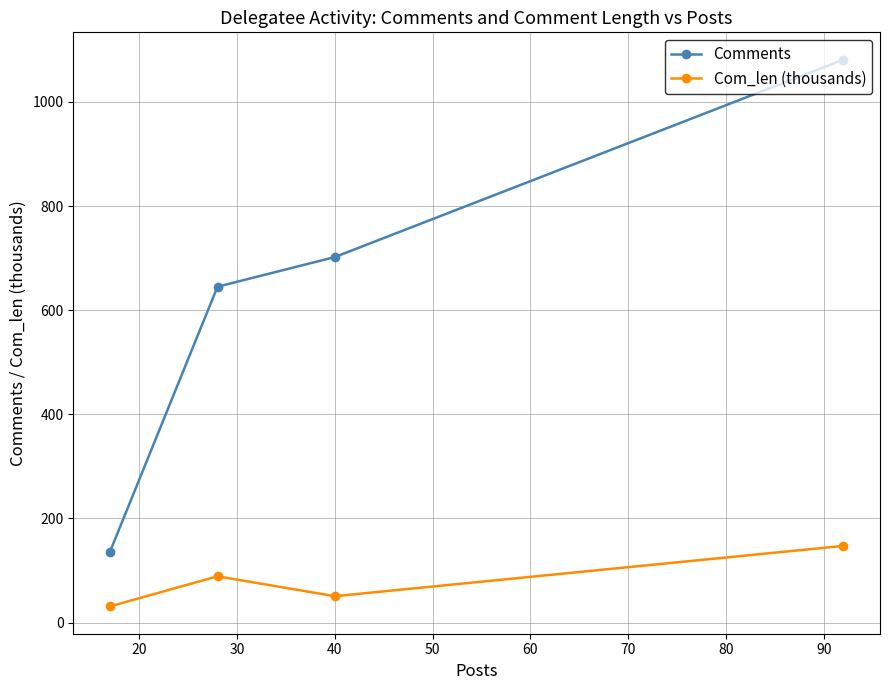

Which series has the largest range (max minus min)?

Comments